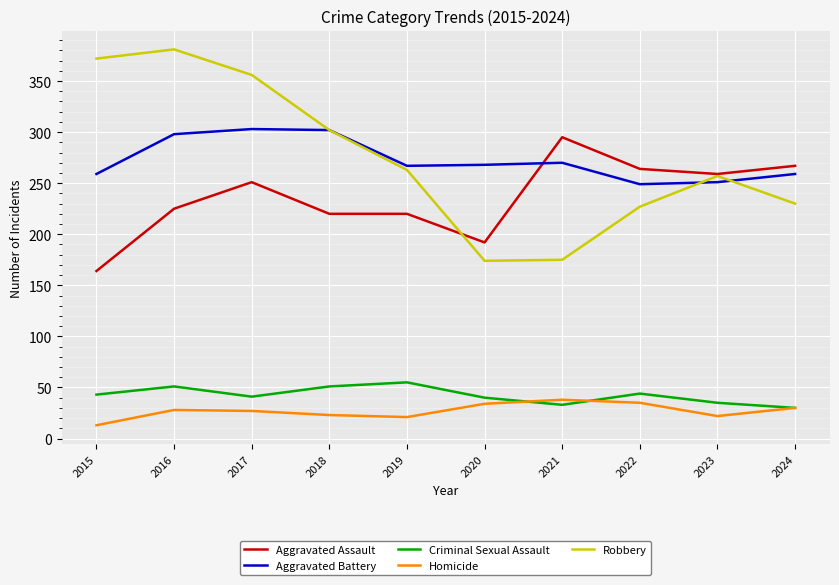

At 2015, list the series in order from smallest to largest.

Homicide, Criminal Sexual Assault, Aggravated Assault, Aggravated Battery, Robbery